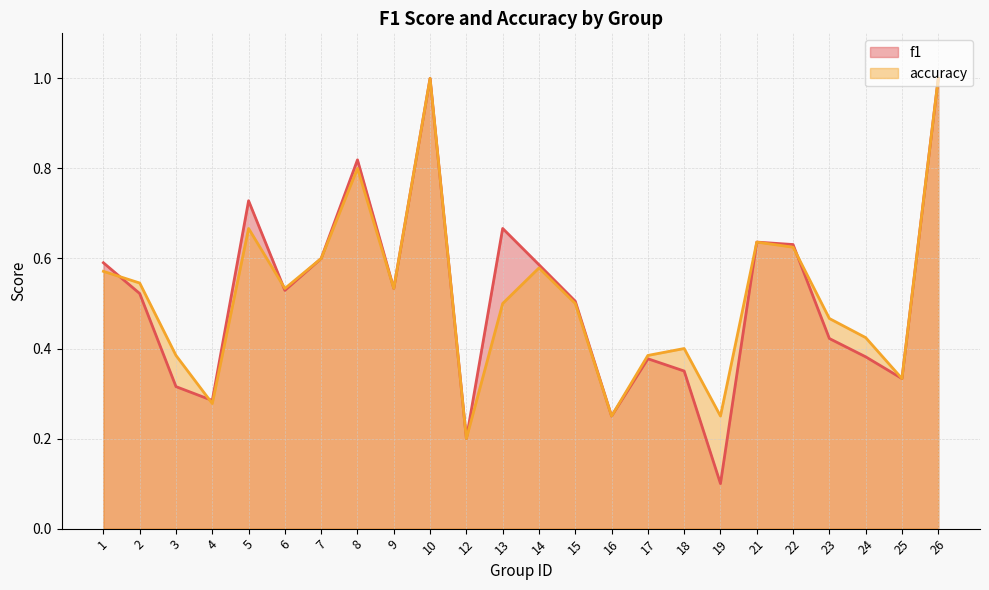

Between which two adjacent categories do f1 and accuracy first intersect?

1 and 2